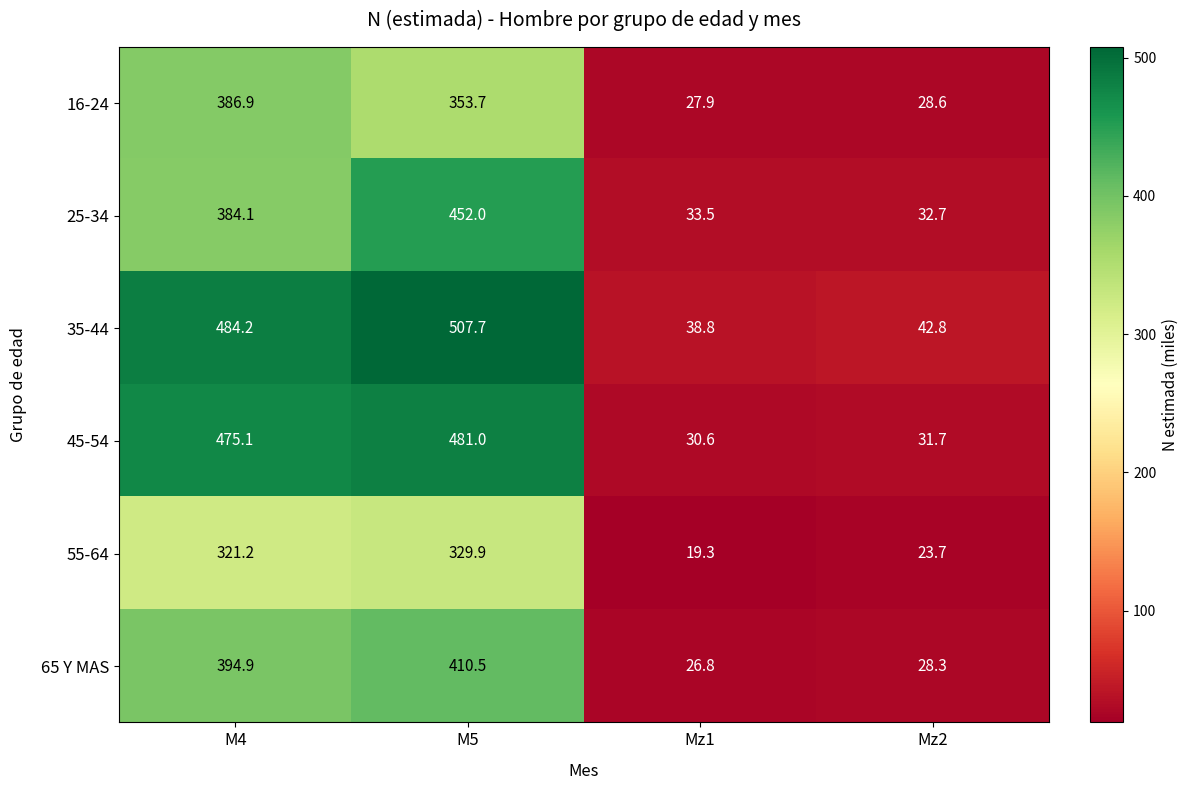

At which label is 35-44 closest to 273?

M4